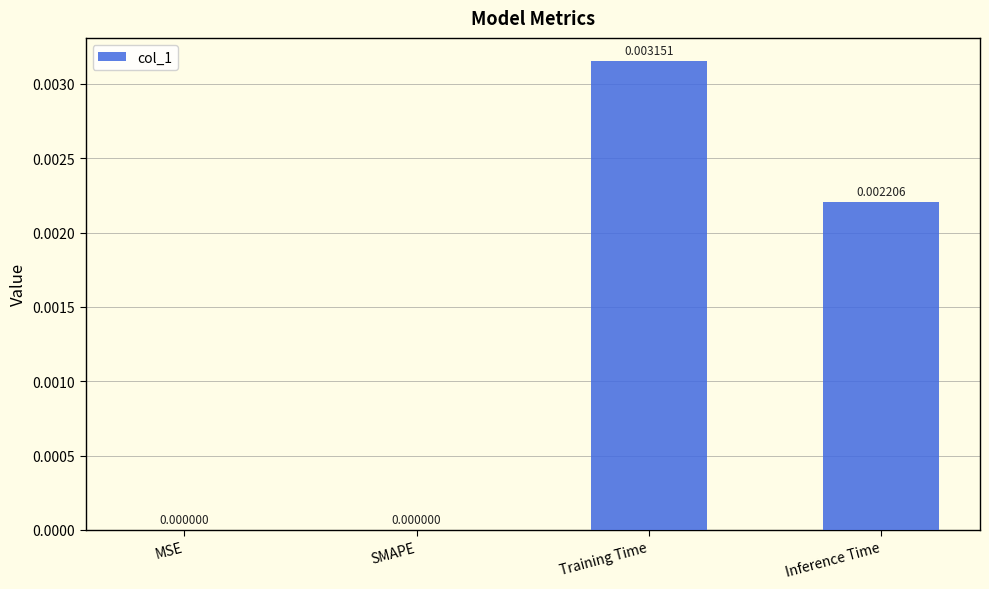

How many values are between 0 and 1?

4